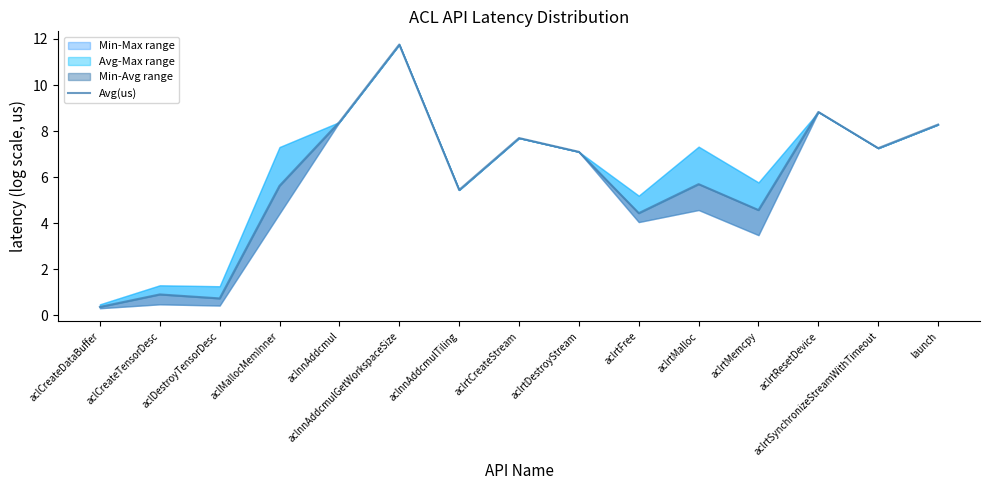

How many data points are above 5?

10